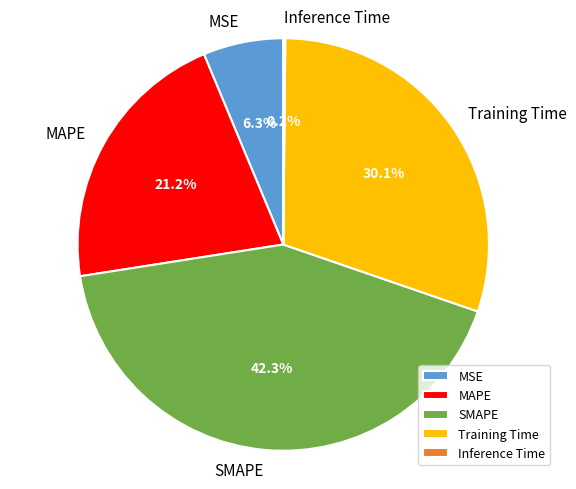

What is the largest slice in the pie chart?

SMAPE